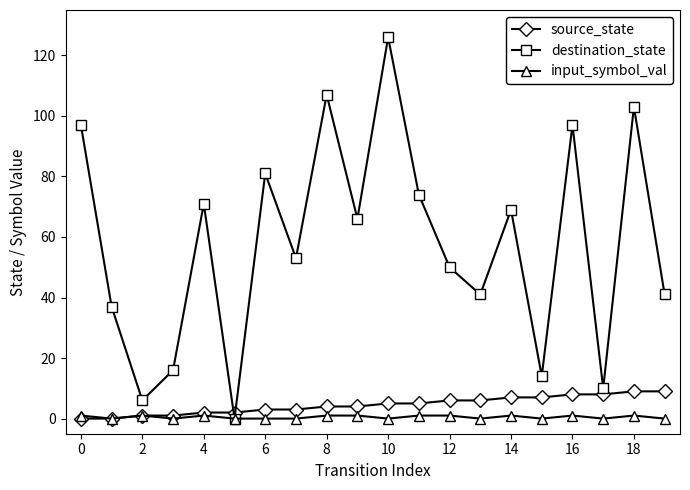

Rank the series by their maximum value, from highest to lowest.

destination_state, source_state, input_symbol_val